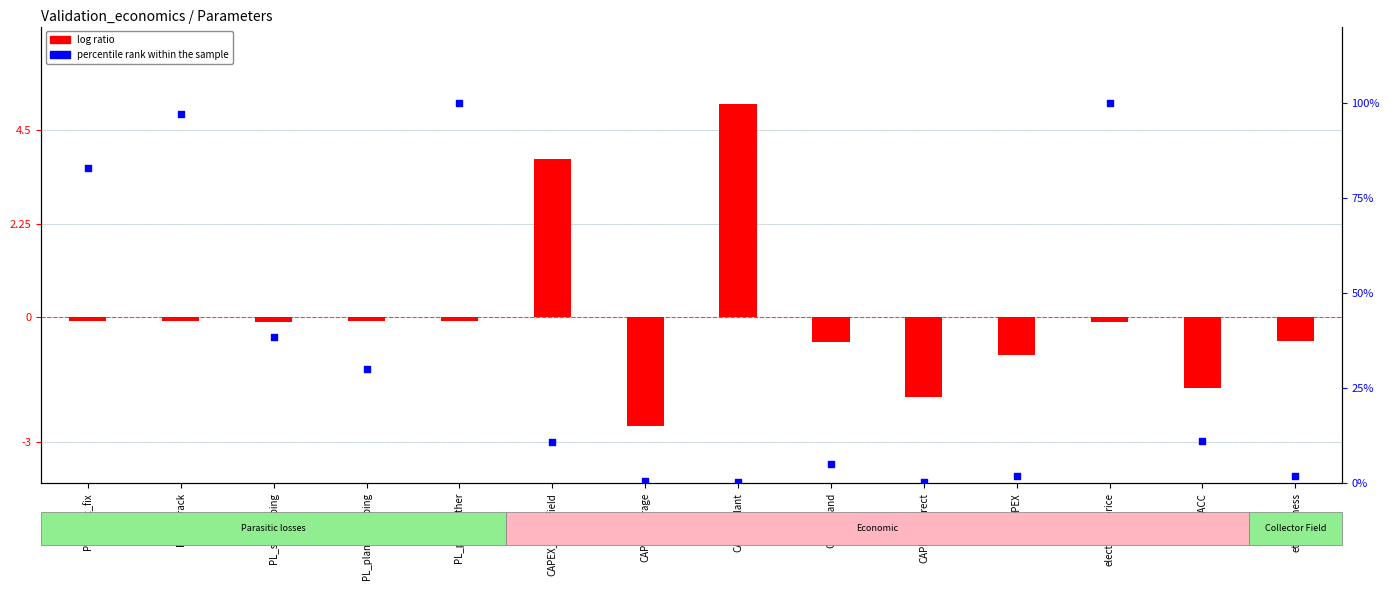

At which category is the sum across all series the highest?

PL_plant_other